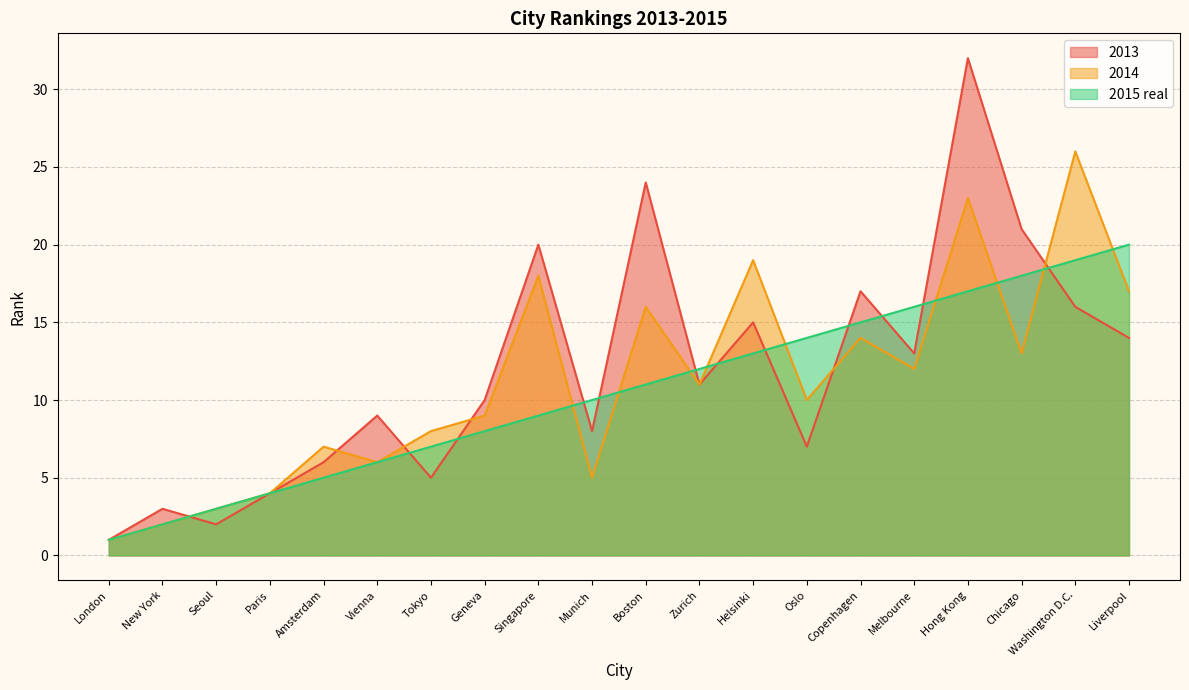

Between Singapore and Hong Kong, which series saw the biggest shift?

2013